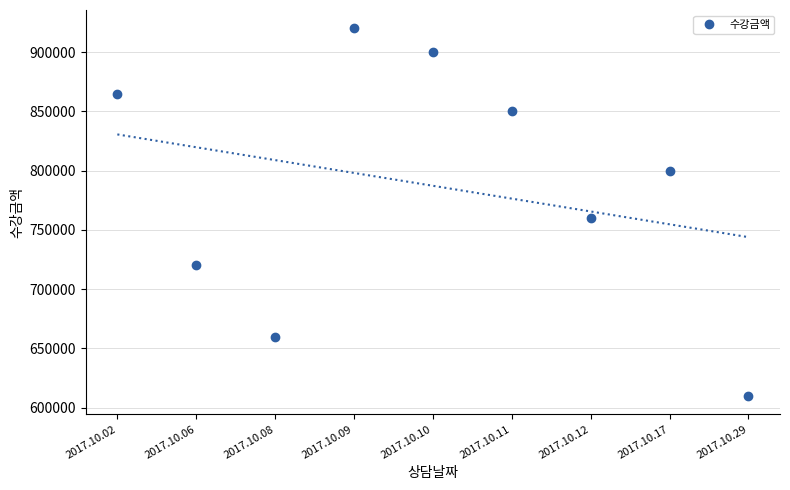

The value at 2017.10.17 is 1260486. True or false?

False